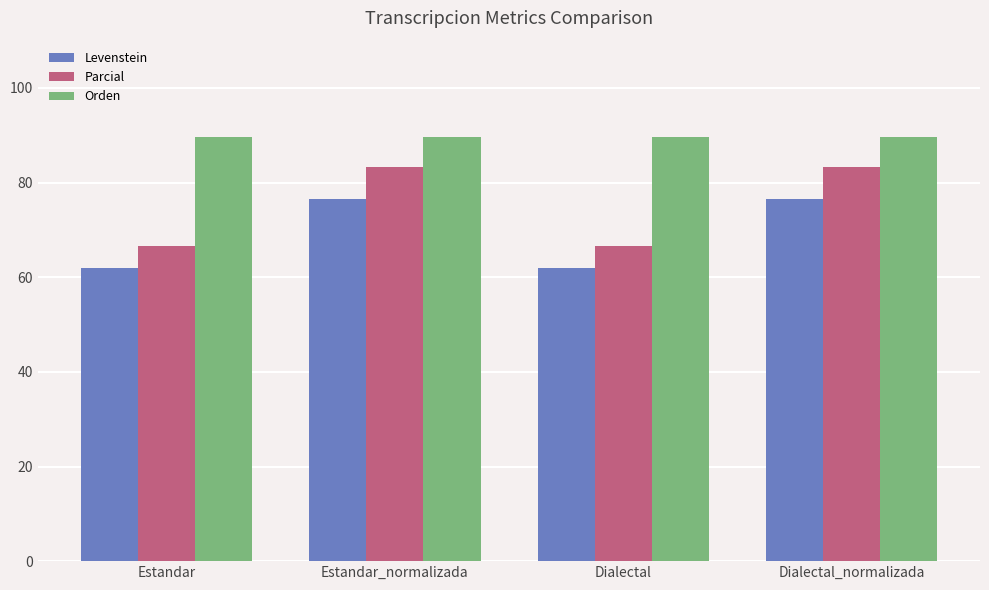

What is the minimum value shown in the chart?

61.9